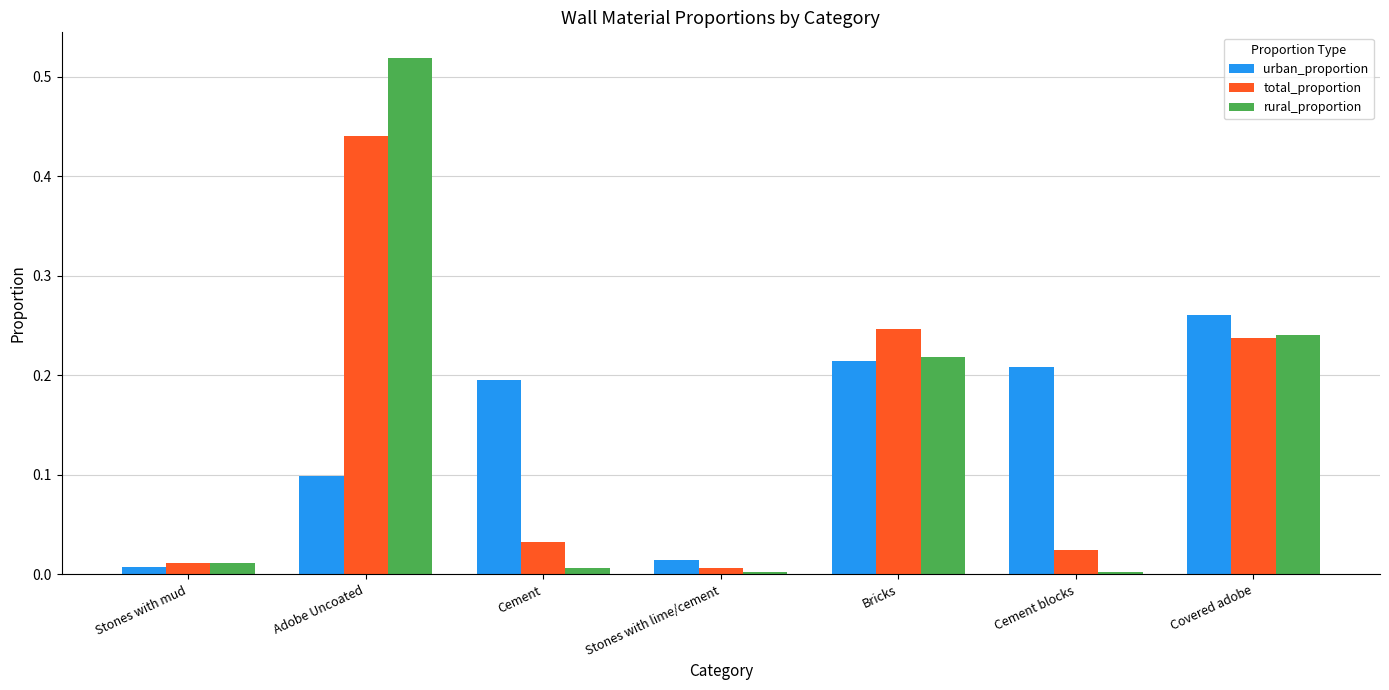

How many bars are there in total?

21